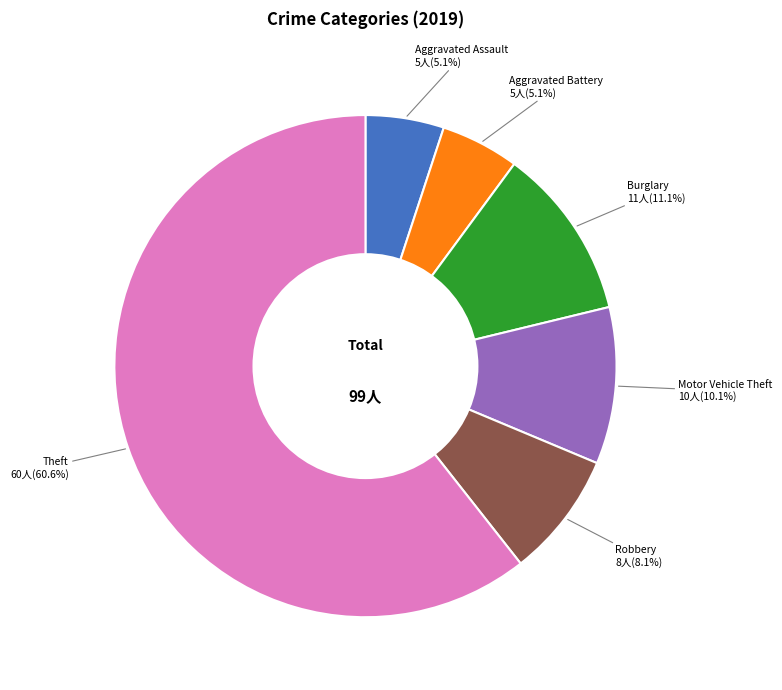

Is it true that Aggravated Assault is 5% of the pie?

True